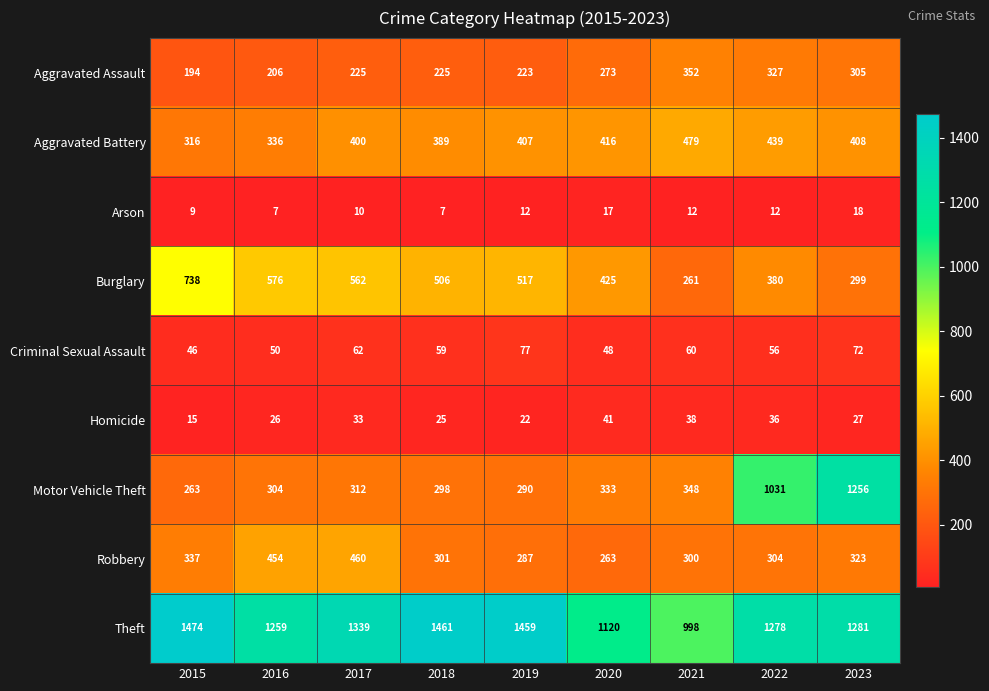

Rank the series at 2022 from highest to lowest value.

Theft, Motor Vehicle Theft, Aggravated Battery, Burglary, Aggravated Assault, Robbery, Criminal Sexual Assault, Homicide, Arson